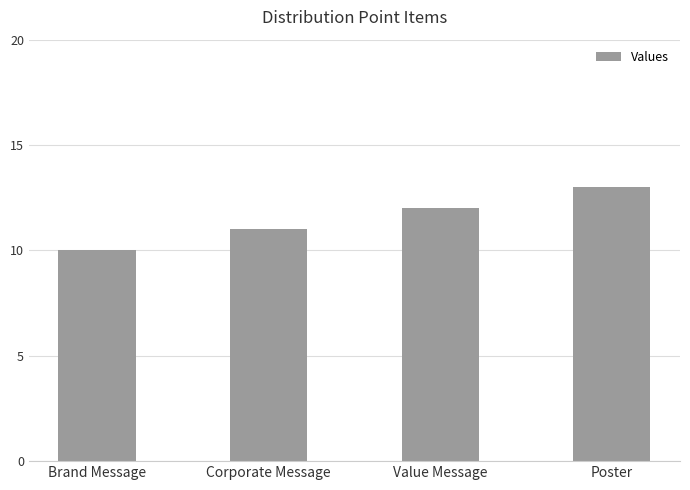

Reading left to right, transcribe all the data shown in this chart.

Brand Message=10	Corporate Message=11	Value Message=12	Poster=13